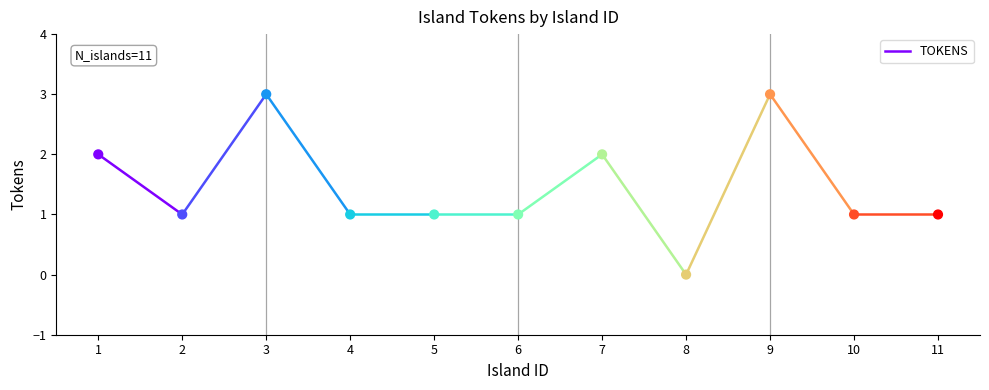

What is the average X value?

6